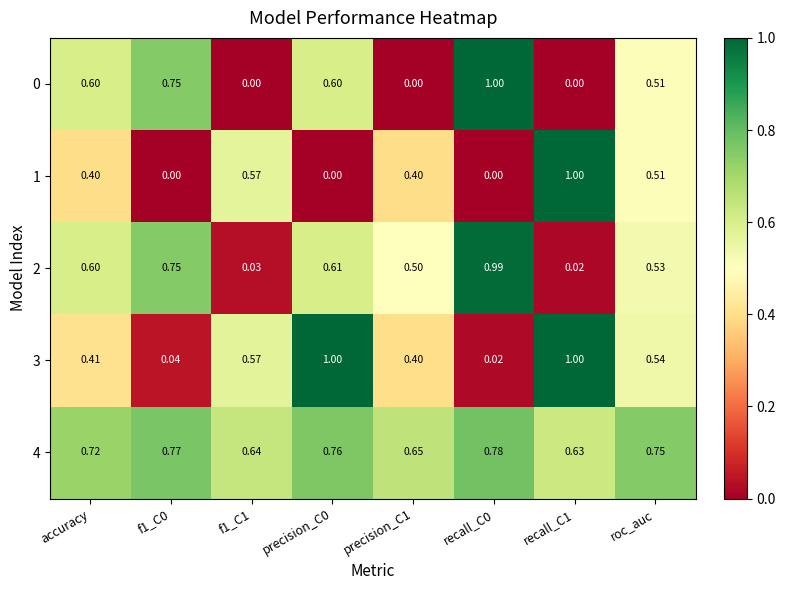

What is the greatest value displayed?

1.0